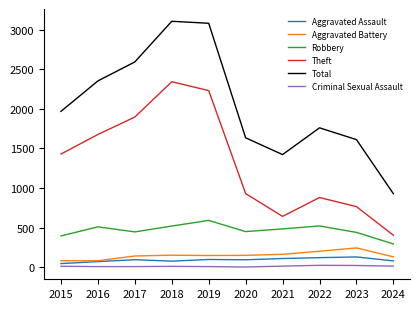

True or false: Total has a value of 968 at 2023.

False